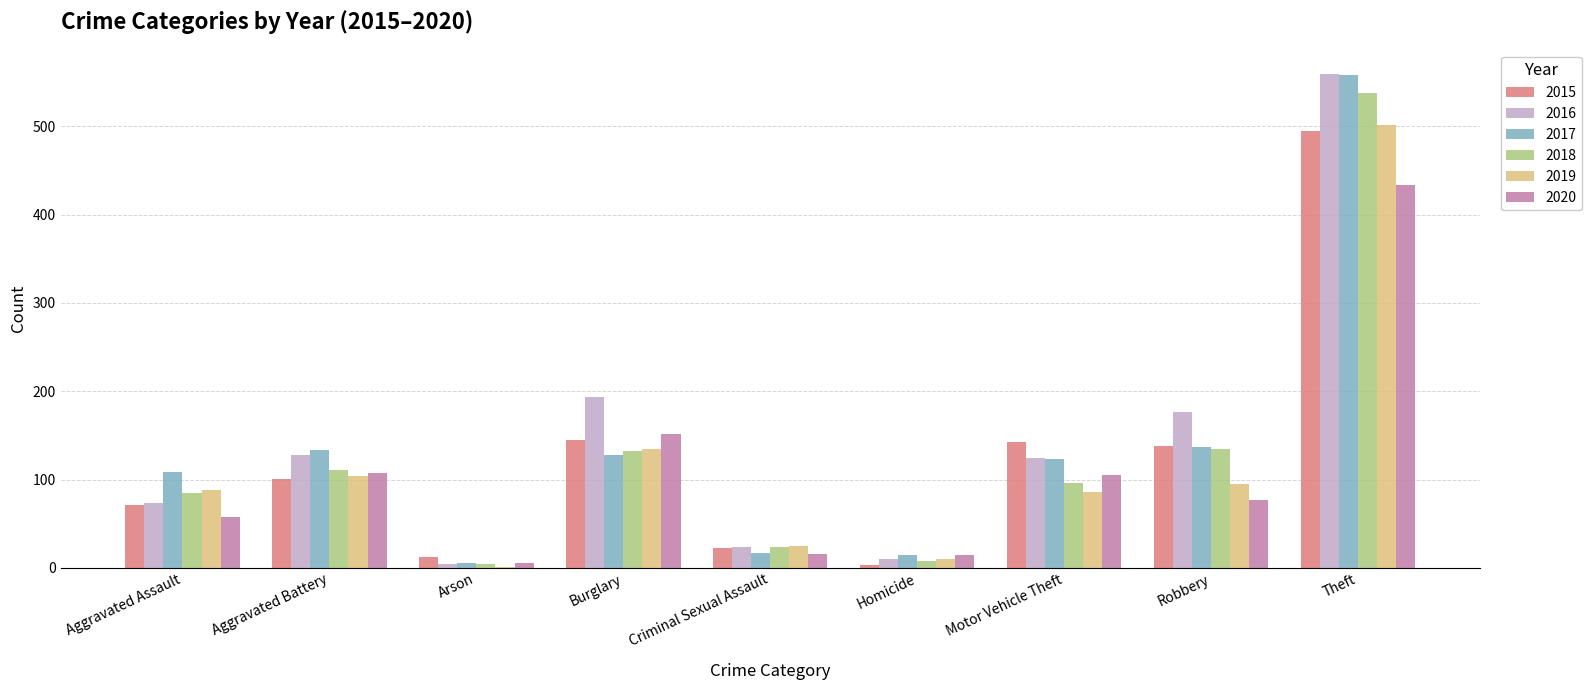

Which series changed the most between Aggravated Assault and Theft?

2016